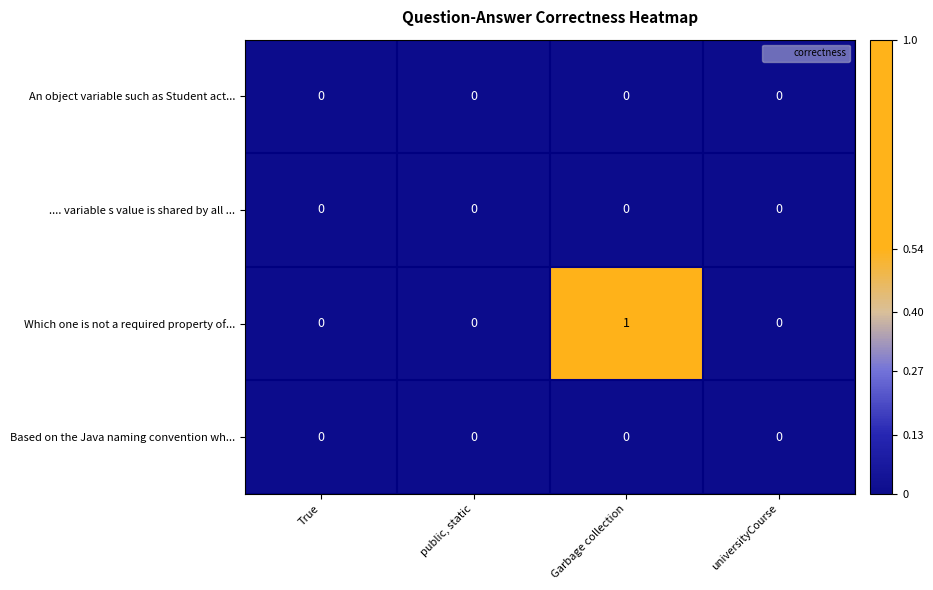

The Which one is not a required property of... series shows 0 at universityCourse. True or false?

True